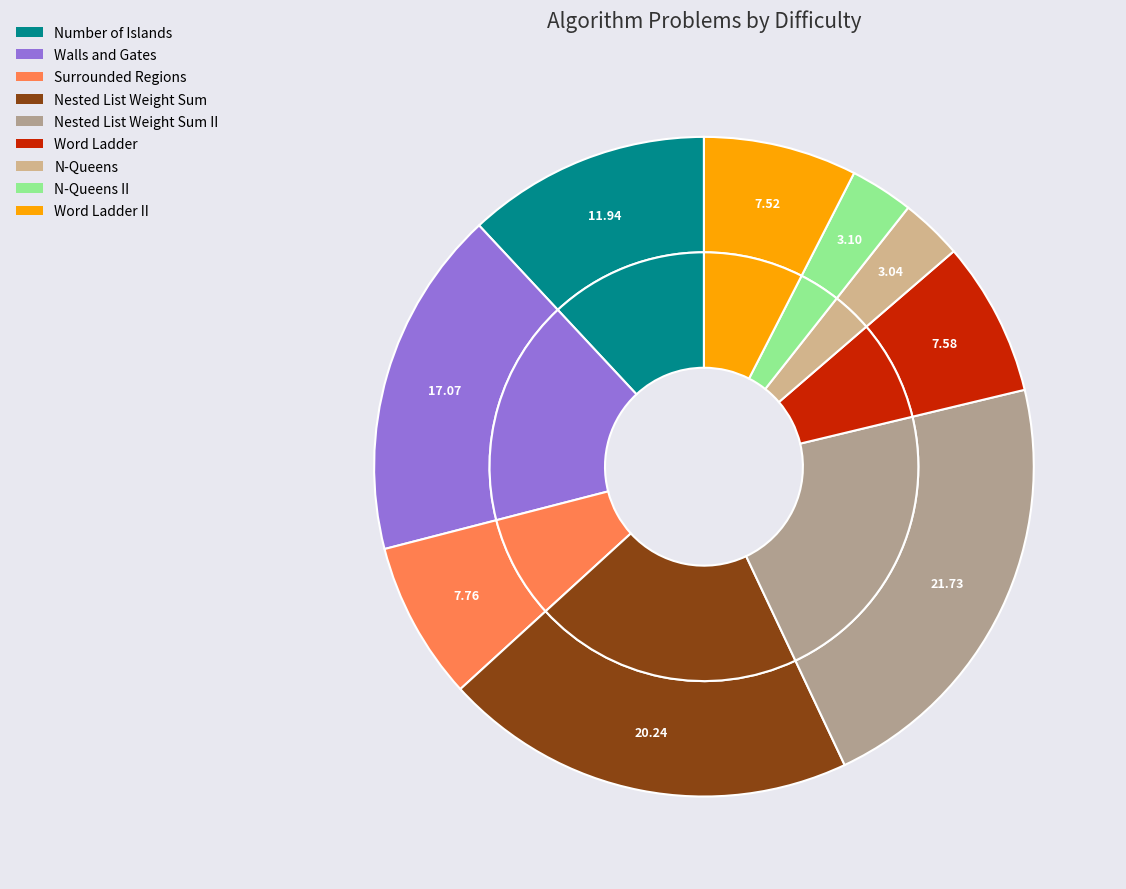

Which has a higher value, Walls and Gates or Word Ladder II?

Walls and Gates